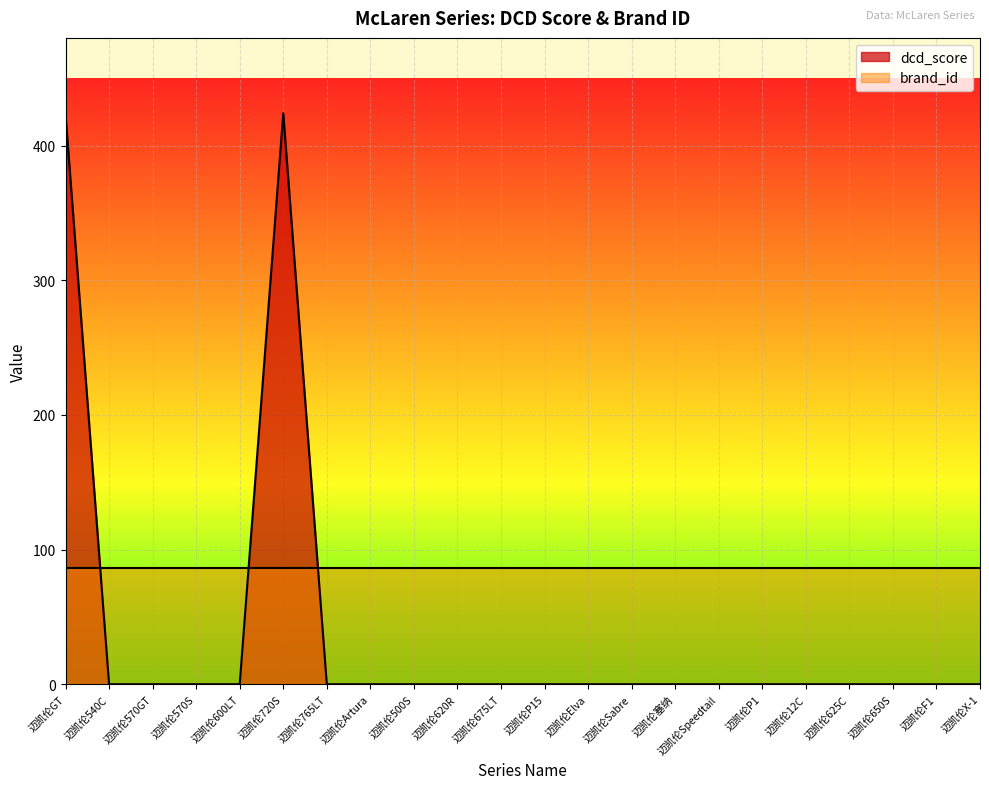

Is it true that the value at 迈凯伦675LT is -229?

False